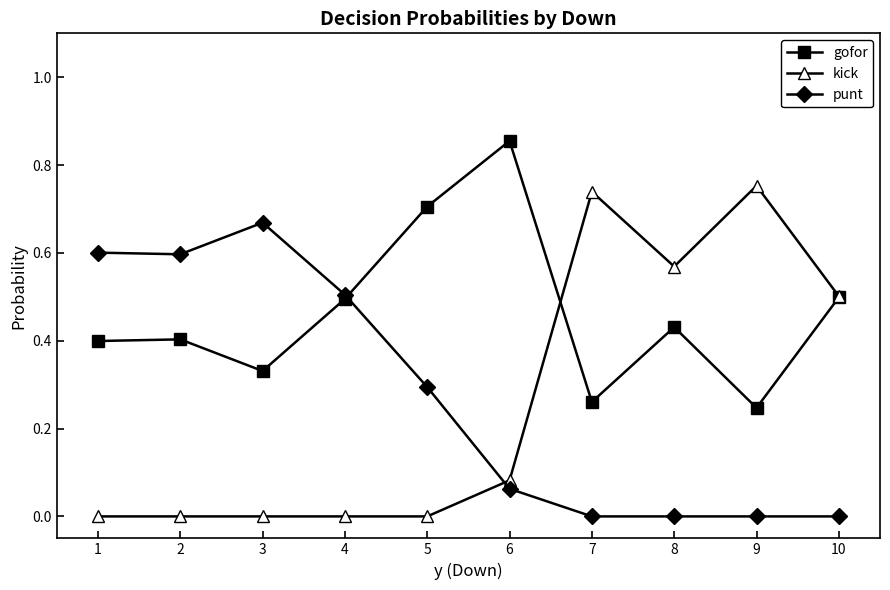

True or false: gofor has more than 0 points higher than both neighbors.

True